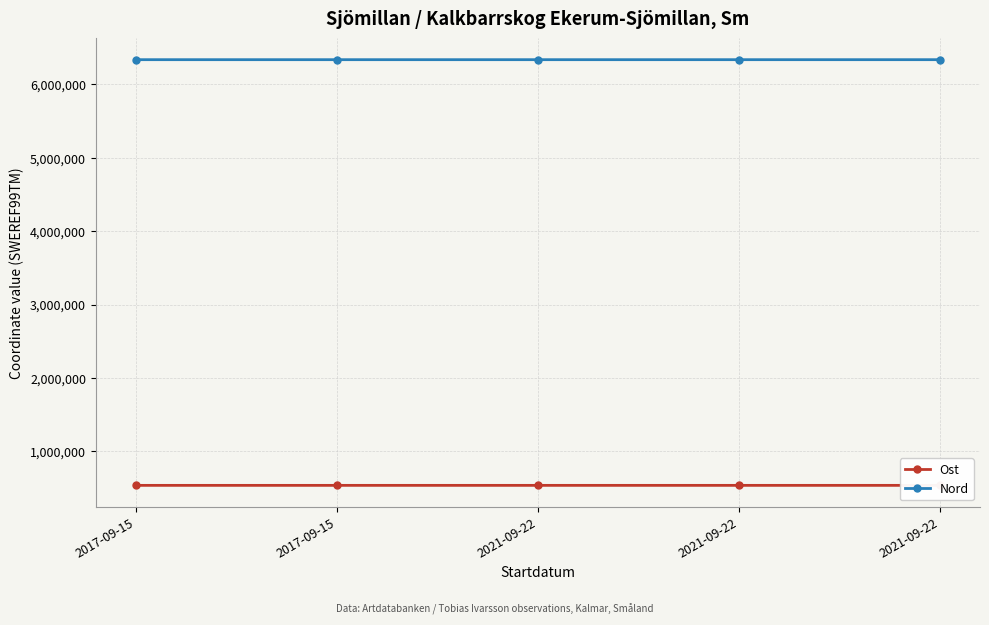

How many data points in Ost are above 535975?

3